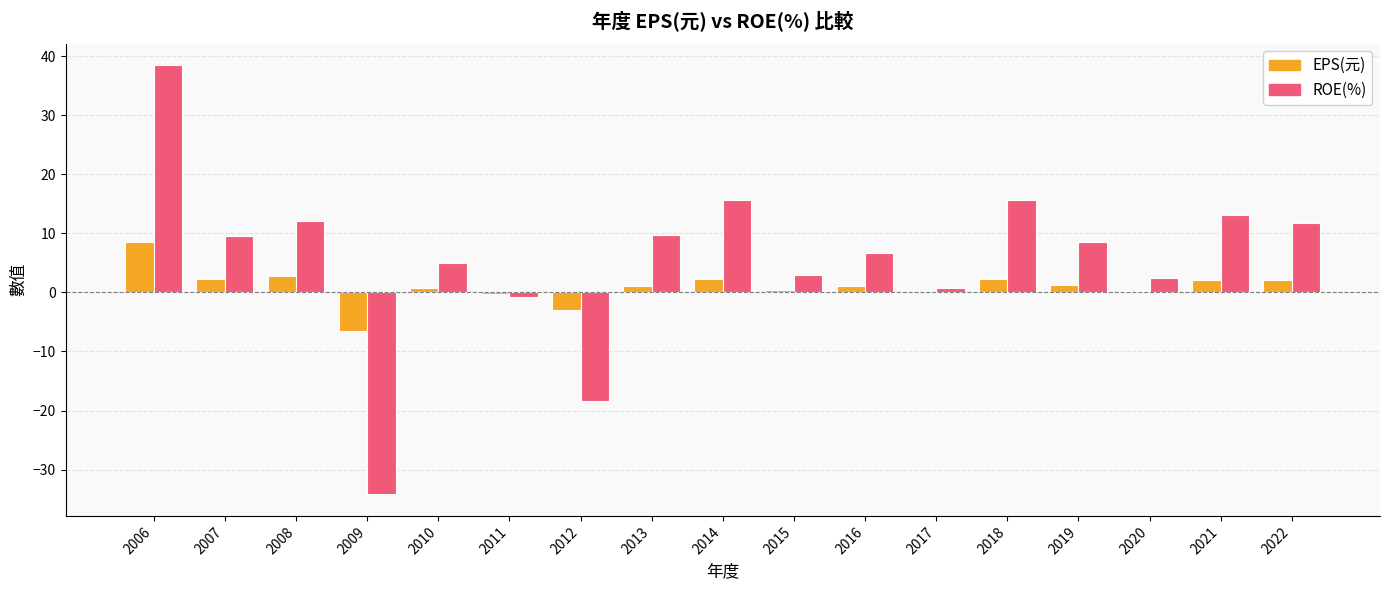

Are the bars grouped side by side (vs. stacked)?

Yes